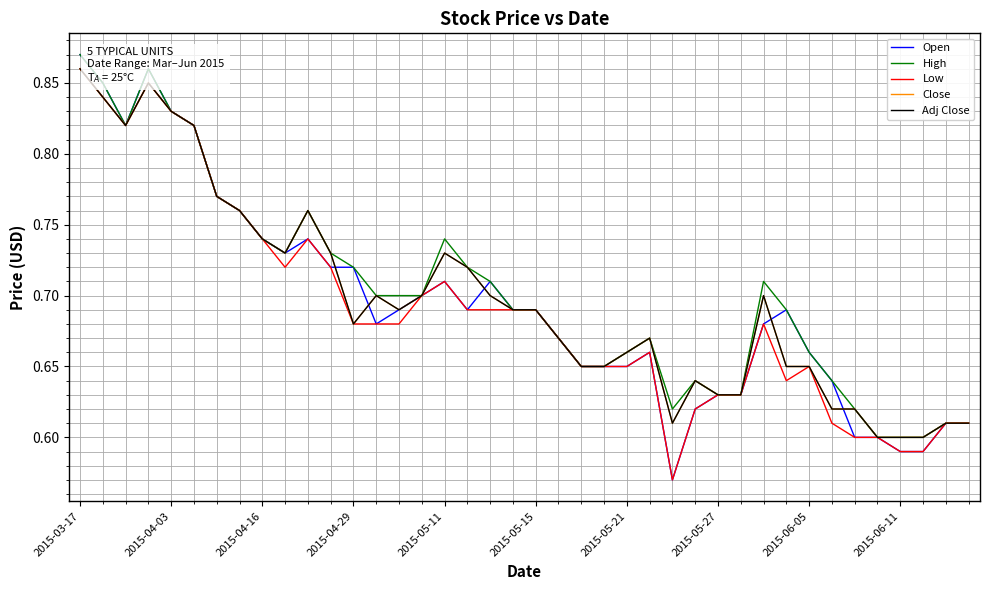

Which series has the largest total across all categories?

High